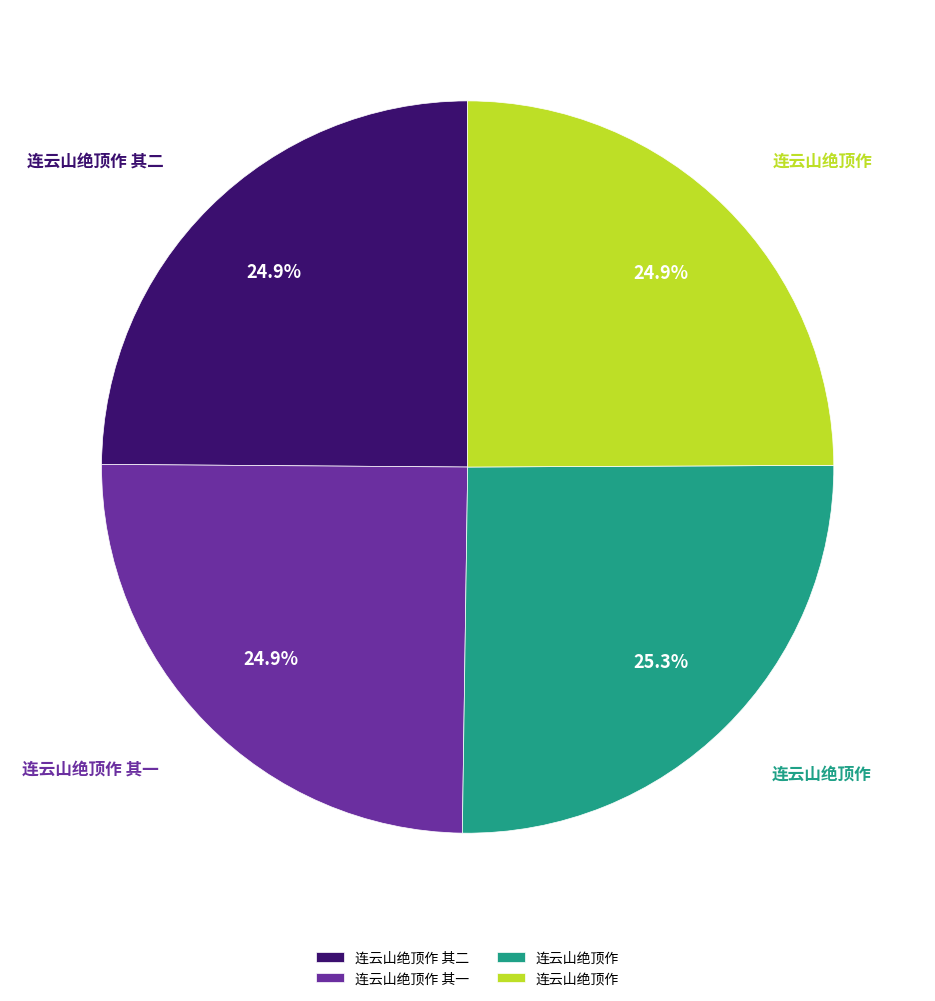

Is there a majority slice in this chart?

No